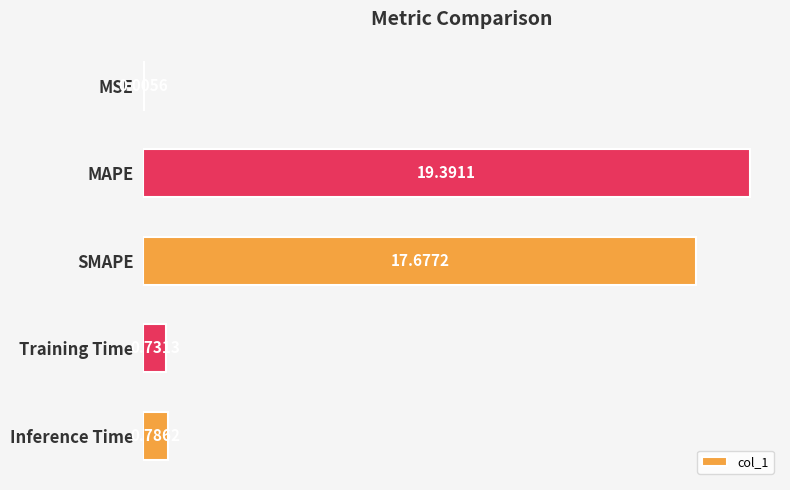

What is the change in value from MSE to Training Time?

+0.7